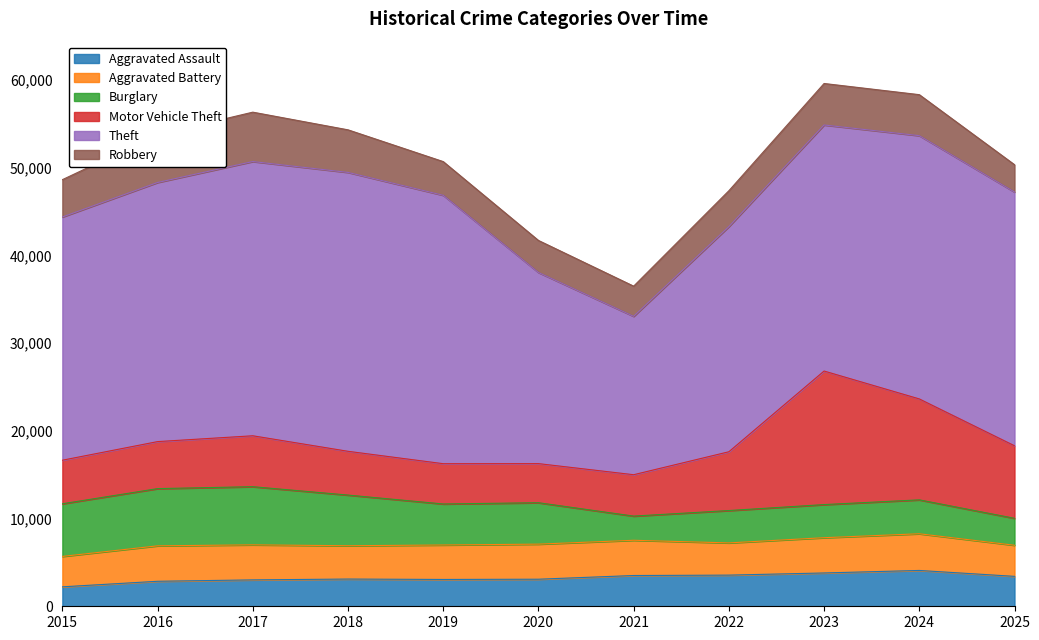

What is the value of the Aggravated Assault point at the 9th from the left?

3799